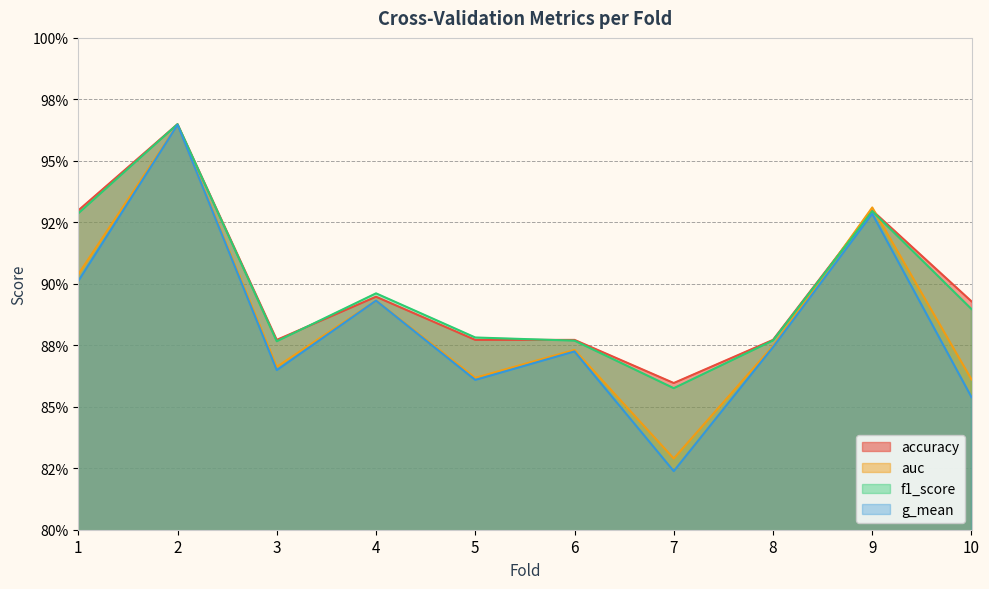

Which series has the widest spread of values?

g_mean